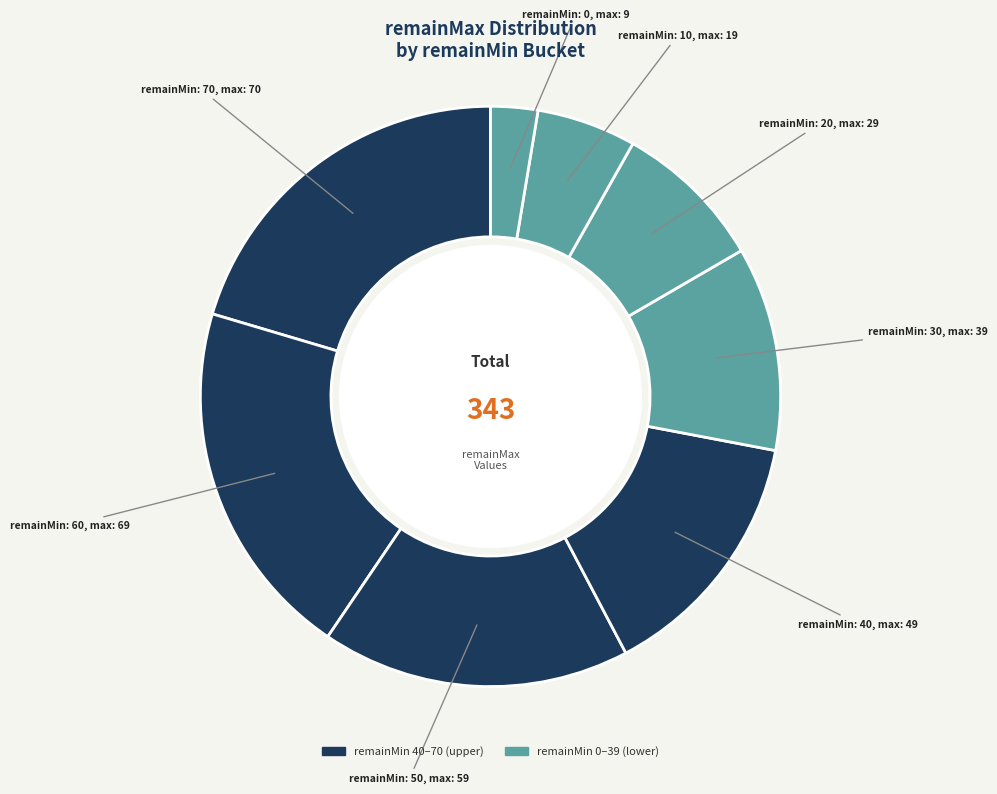

How many slices are in this pie chart?

8